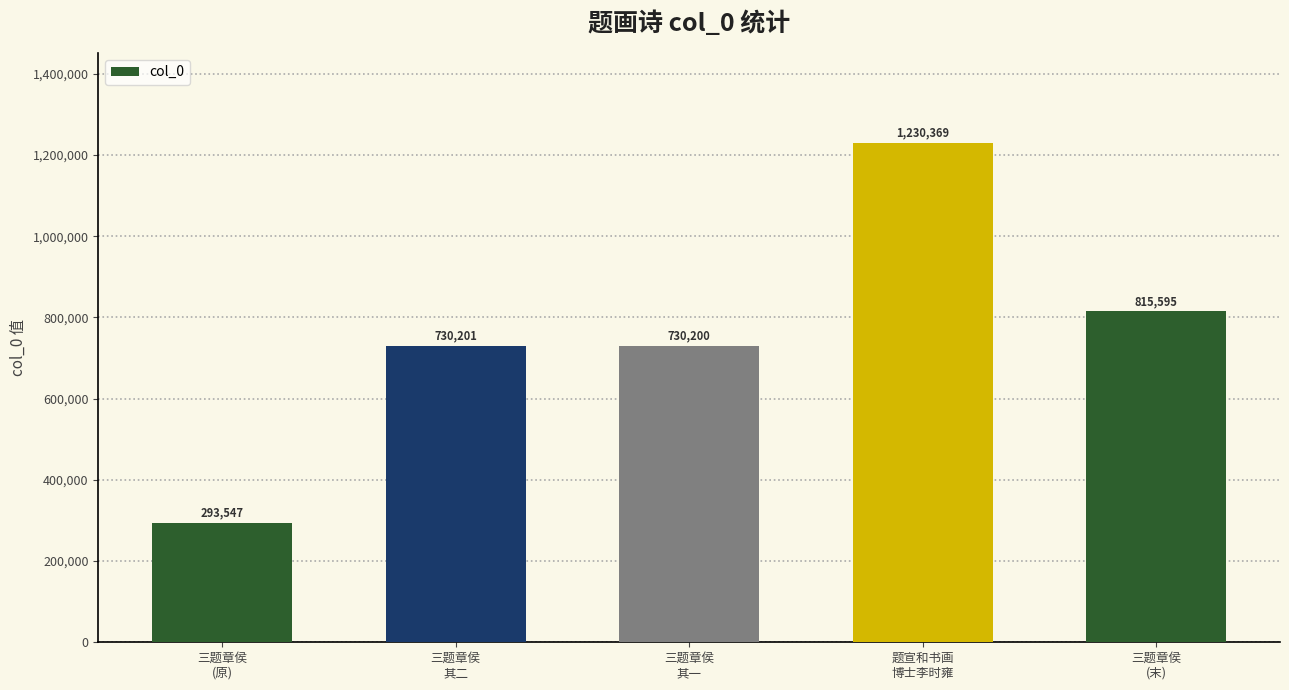

Reading left to right, what are all the values shown in this chart?

293547	730201	730200	1230369	815595